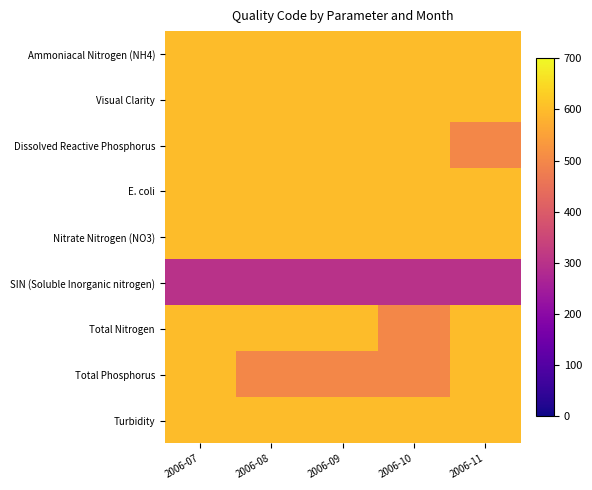

Reading left to right, list all the values displayed in this chart.

Ammoniacal Nitrogen (NH4): 2006-07=600	2006-08=600	2006-09=600	2006-10=600	2006-11=600
Visual Clarity: 2006-07=600	2006-08=600	2006-09=600	2006-10=600	2006-11=600
Dissolved Reactive Phosphorus: 2006-07=600	2006-08=600	2006-09=600	2006-10=600	2006-11=500
E. coli: 2006-07=600	2006-08=600	2006-09=600	2006-10=600	2006-11=600
Nitrate Nitrogen (NO3): 2006-07=600	2006-08=600	2006-09=600	2006-10=600	2006-11=600
SIN (Soluble Inorganic nitrogen): 2006-07=300	2006-08=300	2006-09=300	2006-10=300	2006-11=300
Total Nitrogen: 2006-07=600	2006-08=600	2006-09=600	2006-10=500	2006-11=600
Total Phosphorus: 2006-07=600	2006-08=500	2006-09=500	2006-10=500	2006-11=600
Turbidity: 2006-07=600	2006-08=600	2006-09=600	2006-10=600	2006-11=600